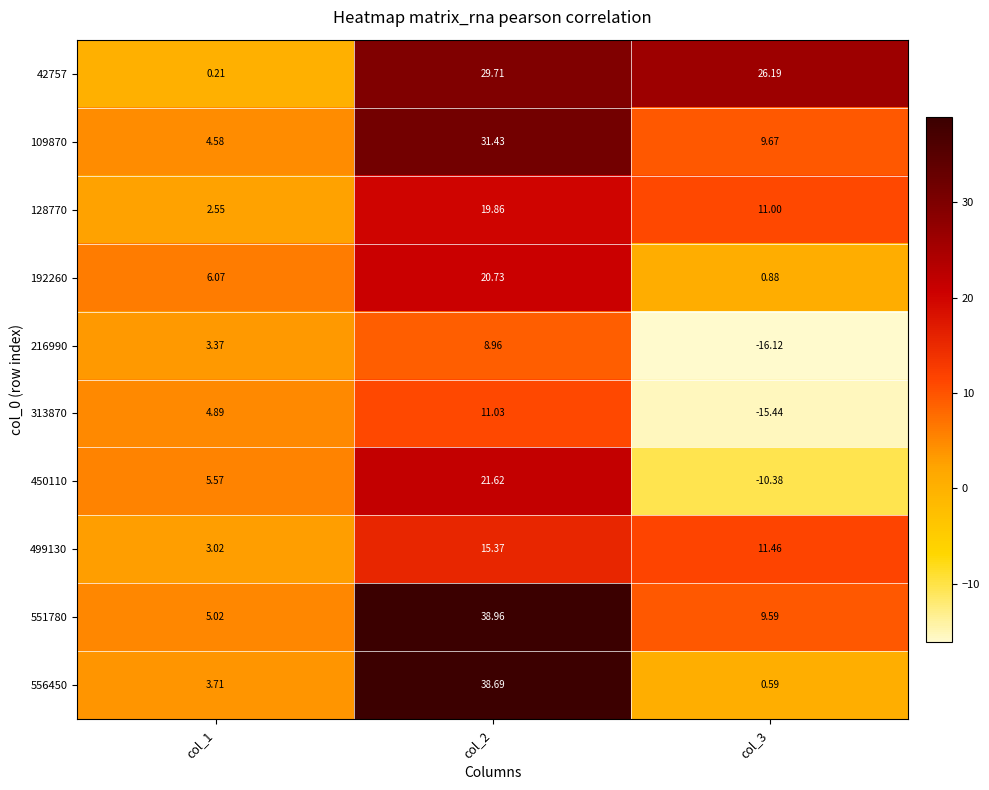

Is the value of 450110 at col_2 greater than the value of 192260 at col_2?

Yes